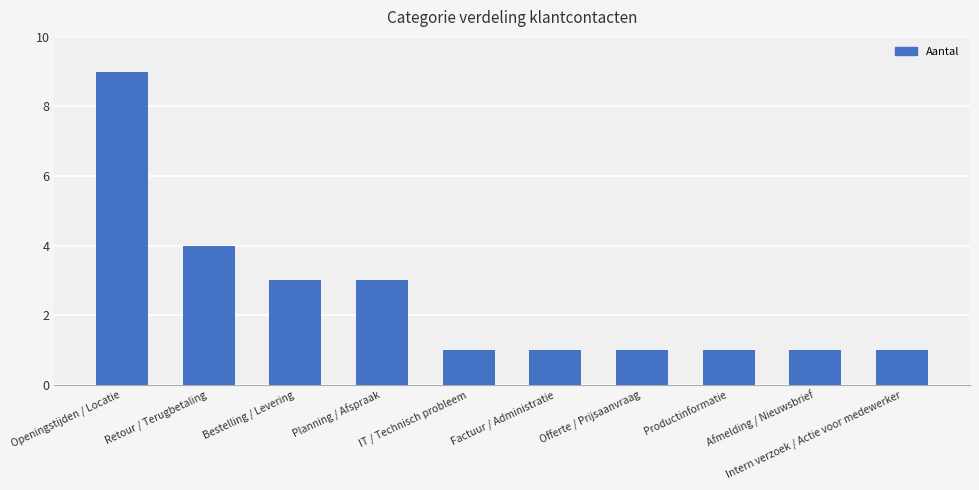

What is the label of the 6th bar from the left?

Factuur / Administratie